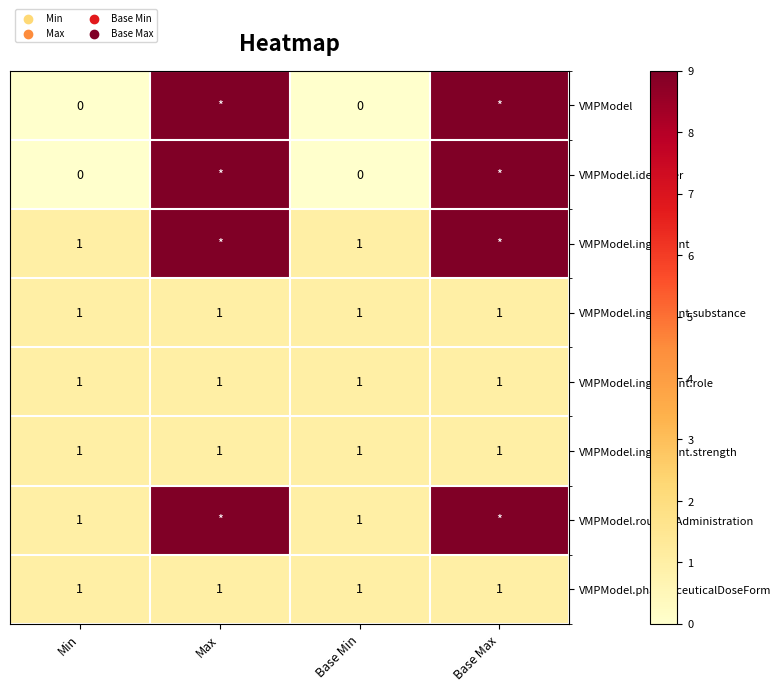

What is the sum of all VMPModel.ingredient.strength values?

4